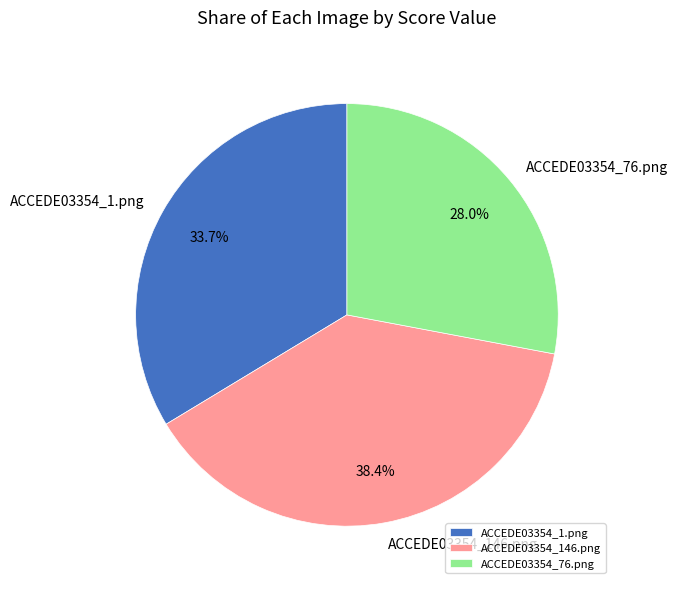

The ACCEDE03354_1.png slice represents 46% of the pie. True or false?

False